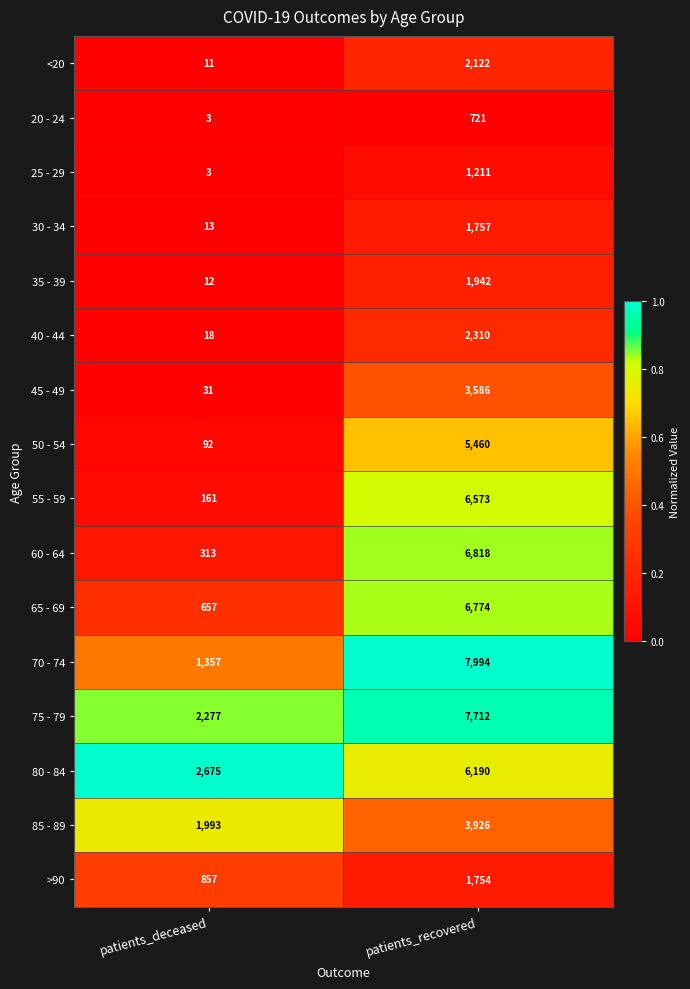

Between patients_deceased and patients_recovered, which series saw the biggest shift?

70 - 74